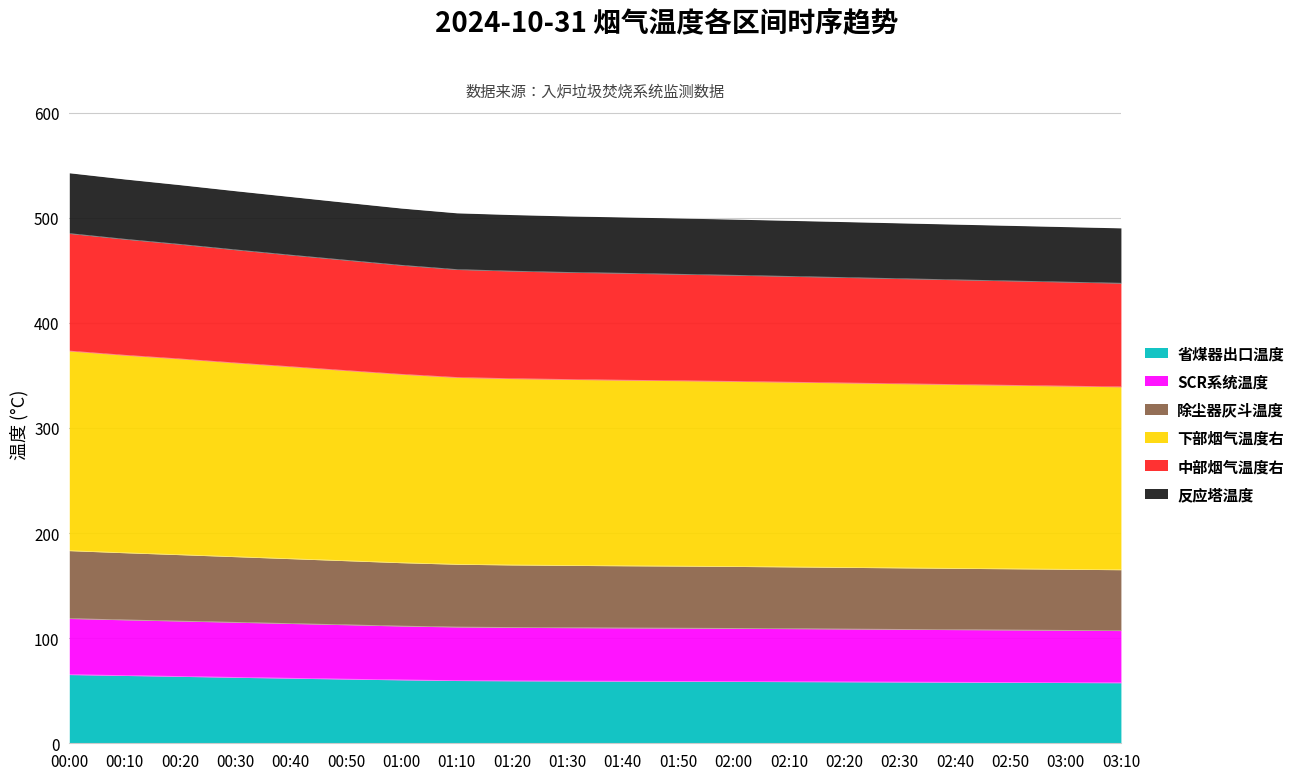

What is the lowest value of the 省煤器出口温度 series?

57.6